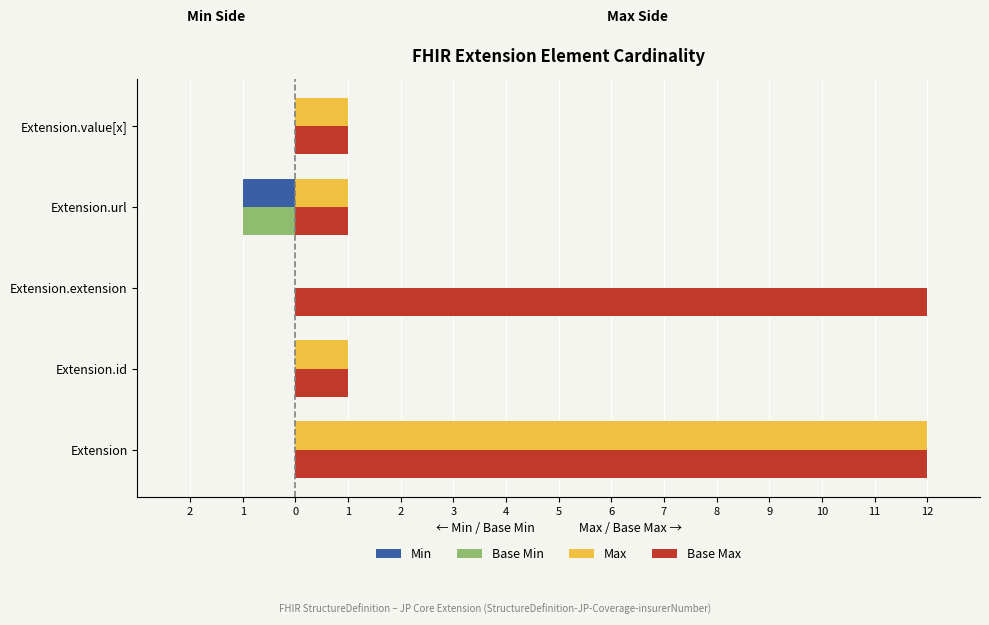

What are all the series names shown in the legend?

Min, Base Min, Max, Base Max